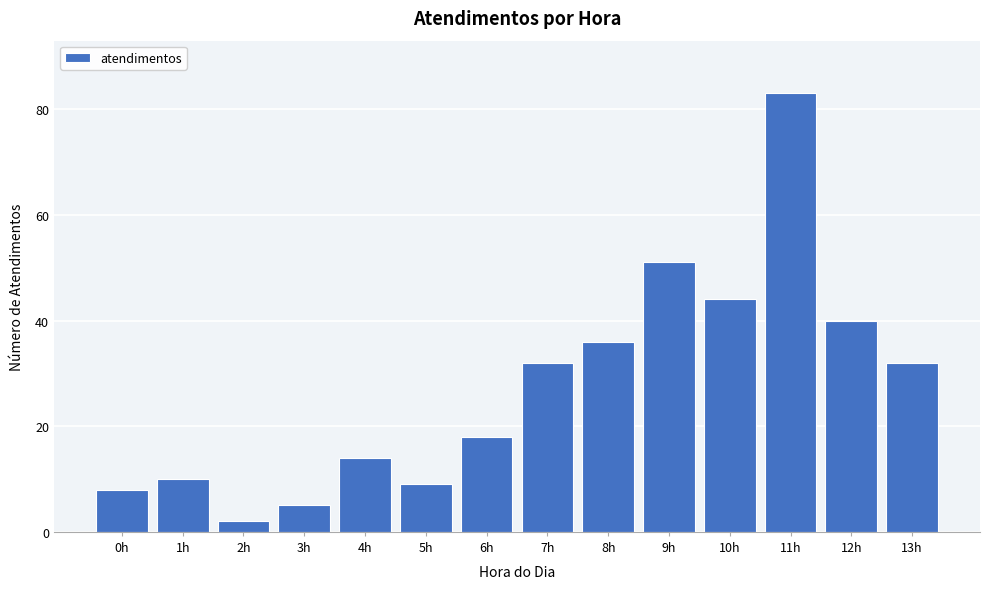

Reading right to left, what are all the values shown in this chart?

32	40	83	44	51	36	32	18	9	14	5	2	10	8